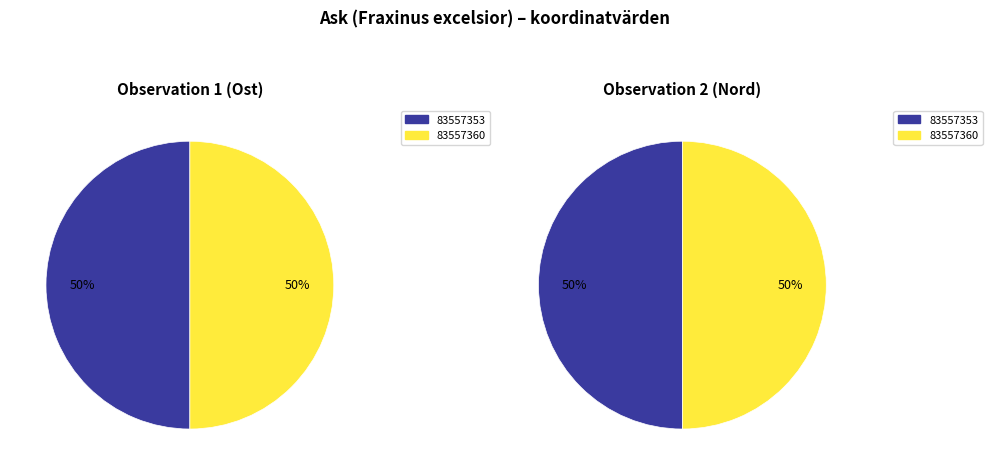

True or false: 83557353 accounts for 50% of the total.

True